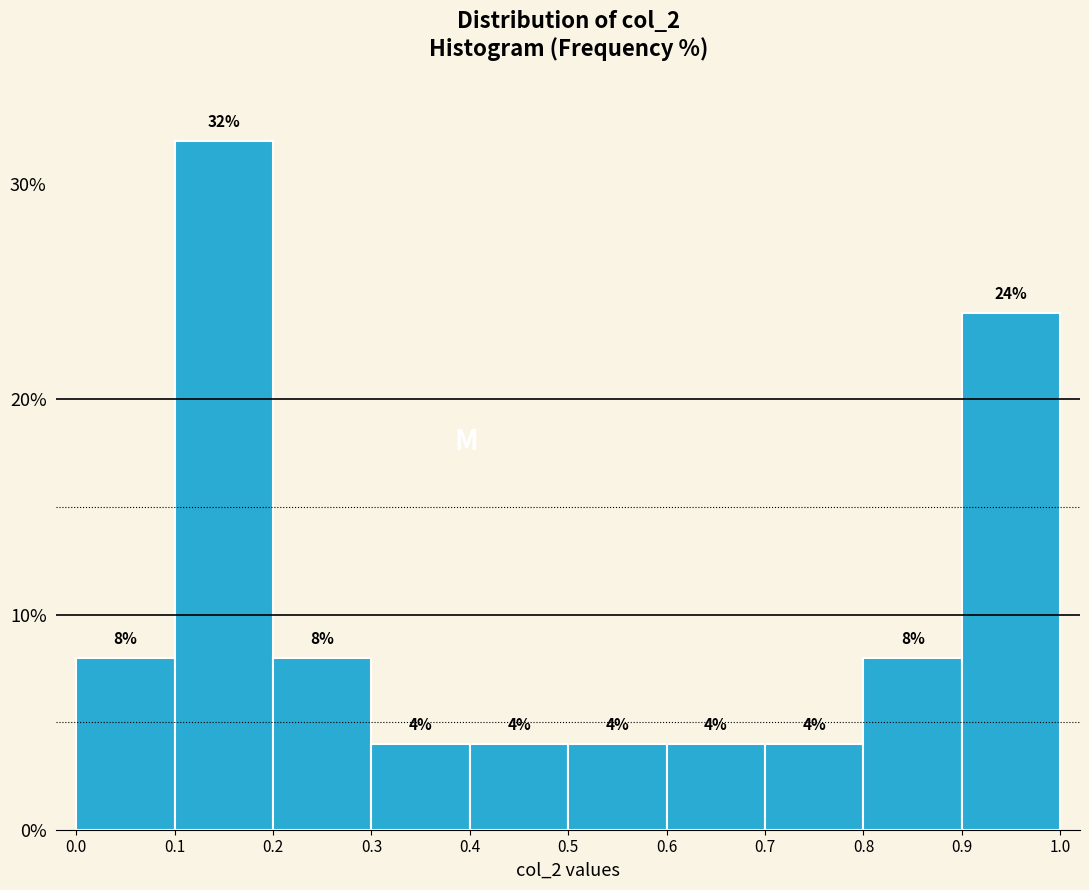

How tall is the bar that spans 0.9 to 1.0 on the x-axis?

24